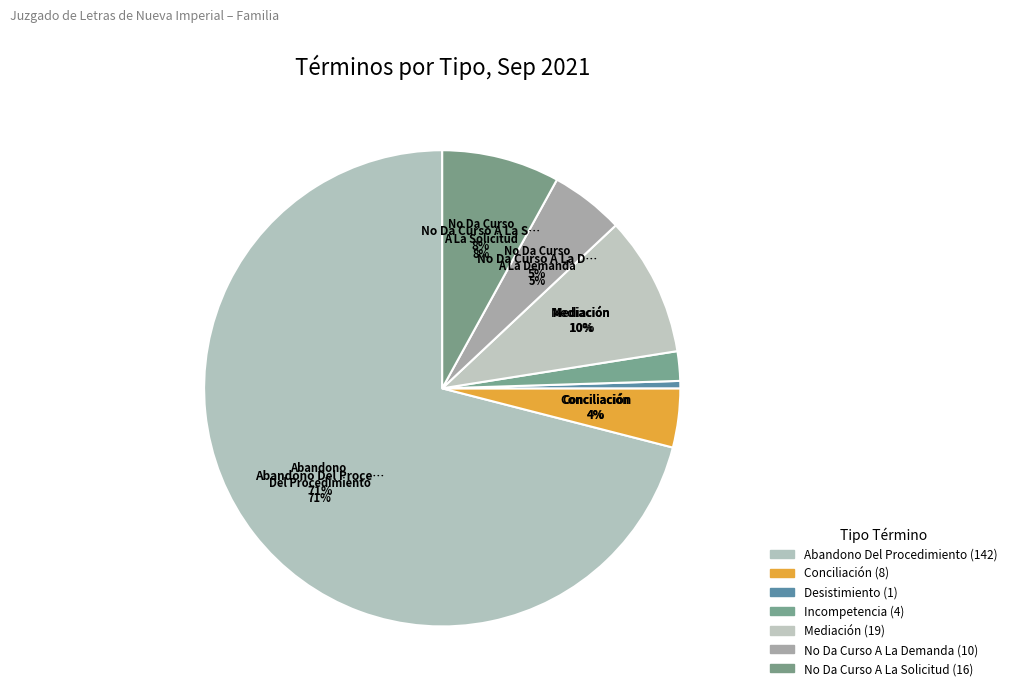

True or false: Incompetencia accounts for 2% of the total.

True